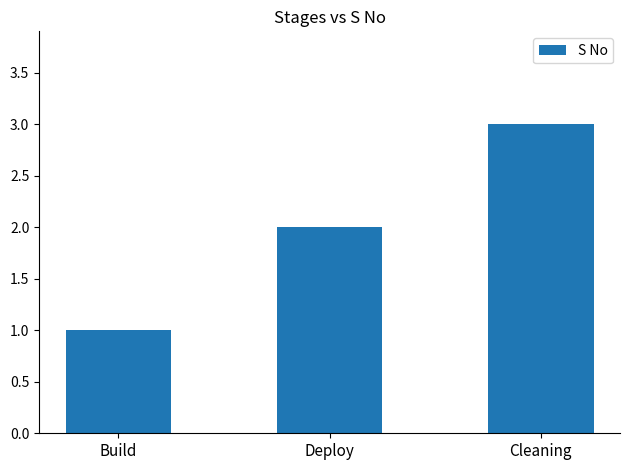

At which label is the value closest to 2?

Deploy